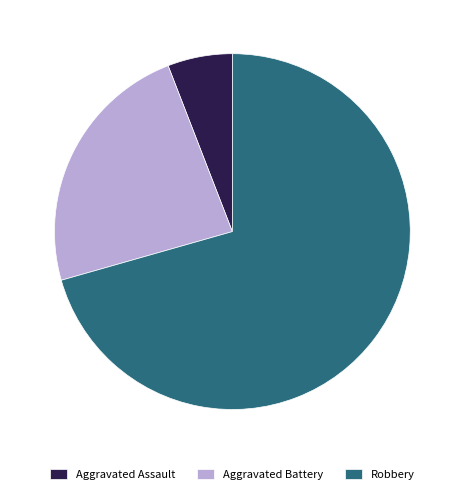

How many slices are in this pie chart?

3